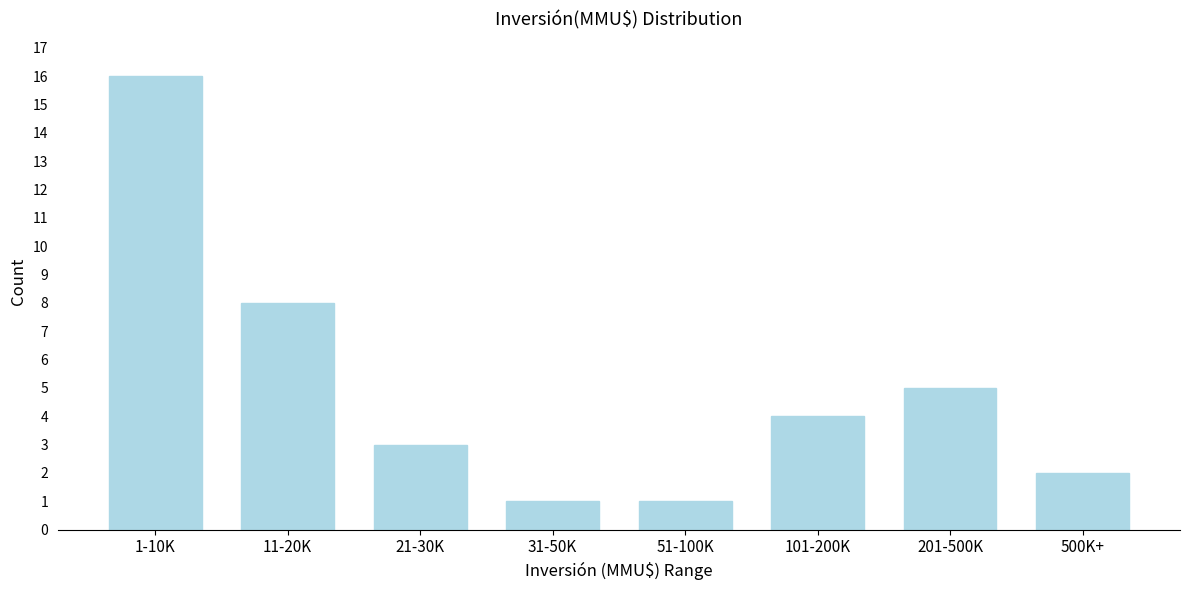

Reading left to right, what are all the values shown in this chart?

16	8	3	1	1	4	5	2